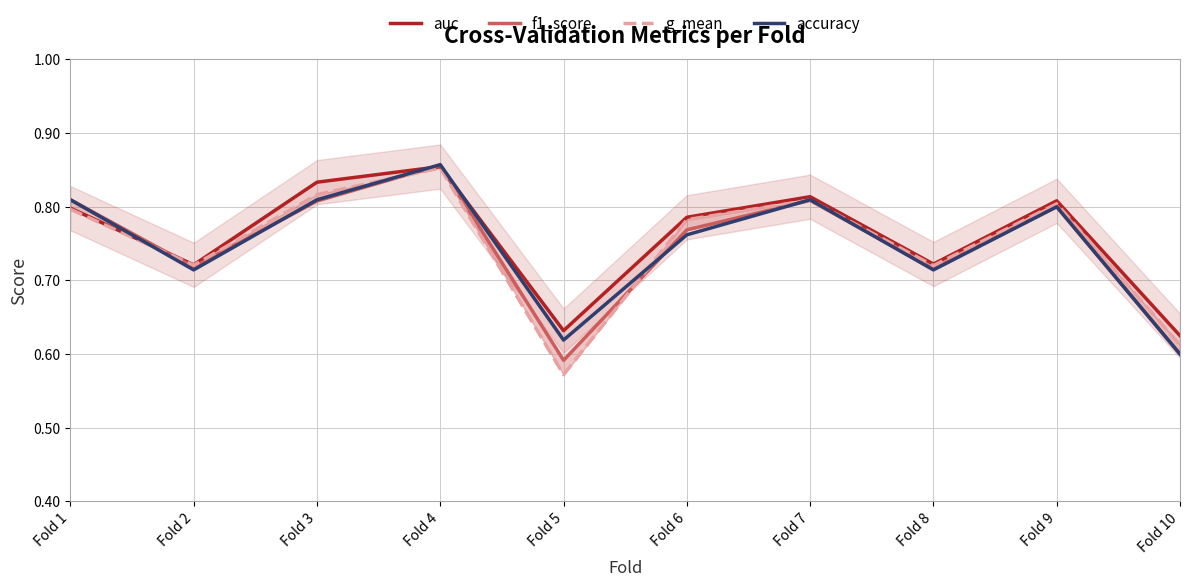

What is the sum of all f1_score values?

7.5